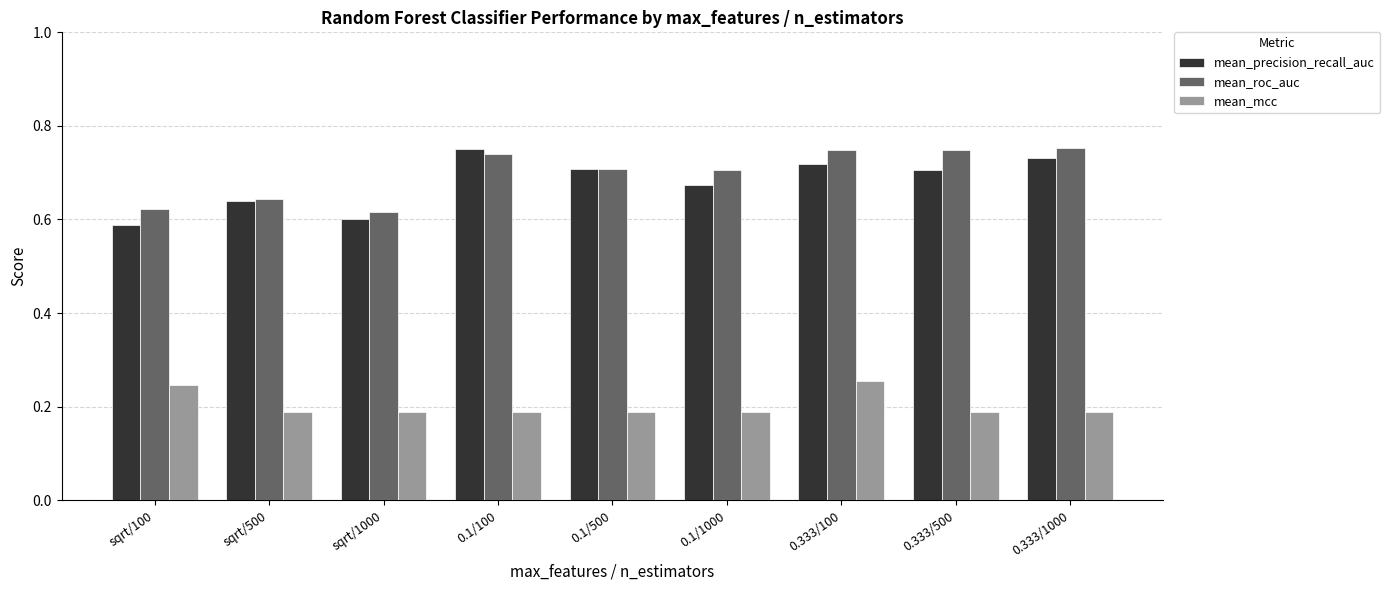

Count the mean_mcc values in the range 0 to 1.

9